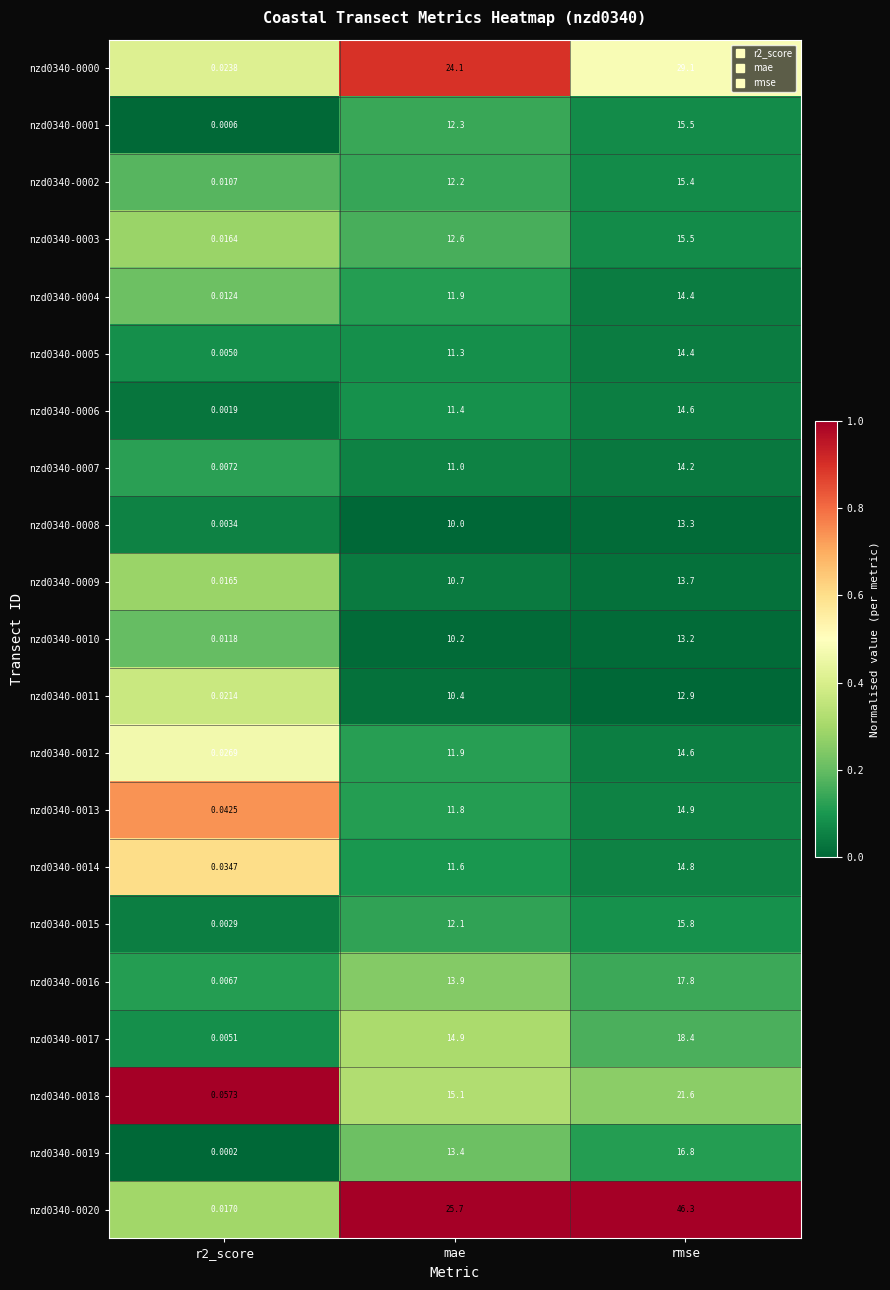

At which label is nzd0340-0007 closest to 7?

mae